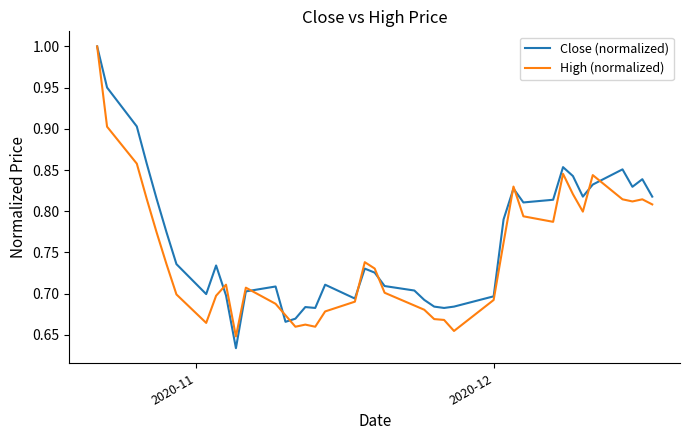

After their last crossing, which series has the higher values: High (normalized) or Close (normalized)?

Close (normalized)